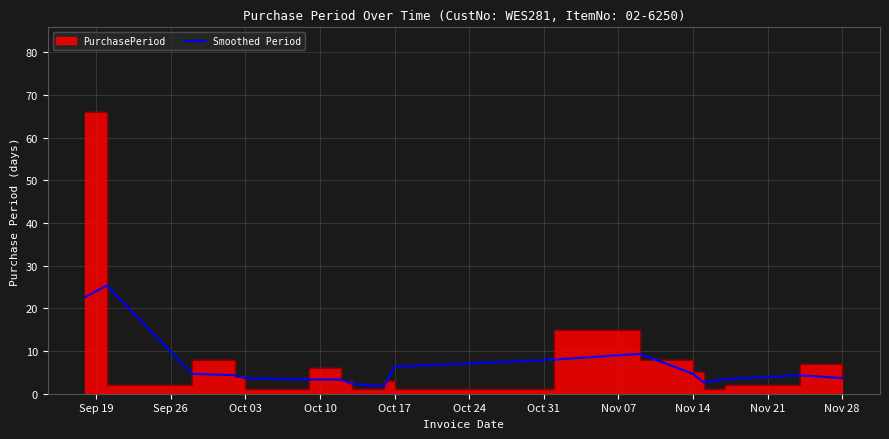

The Smoothed Period series shows 3.7 at Nov 28. True or false?

True